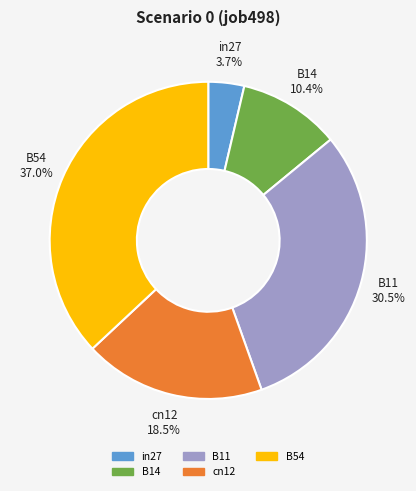

Which has a higher value, B11 or cn12?

B11